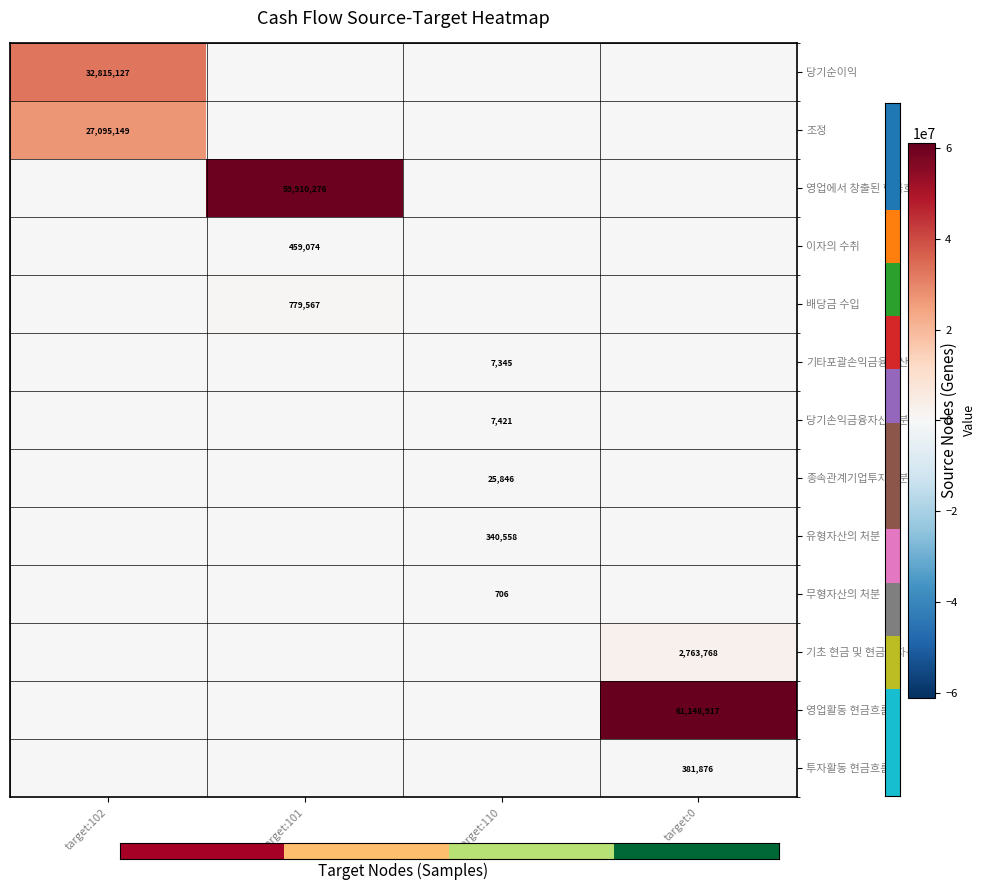

The value of 유형자산의 처분 at target:110 is 472389. True or false?

False